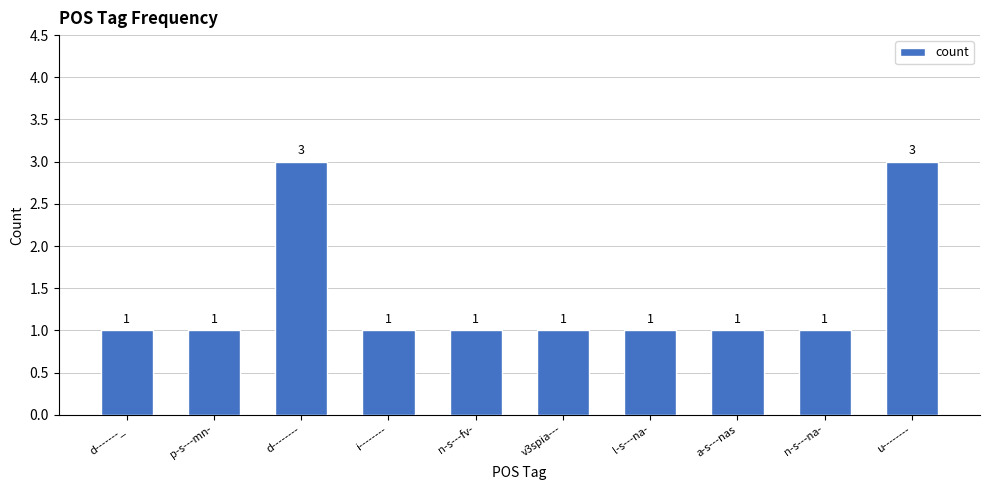

What is the label of the 9th bar from the left?

n-s---na-